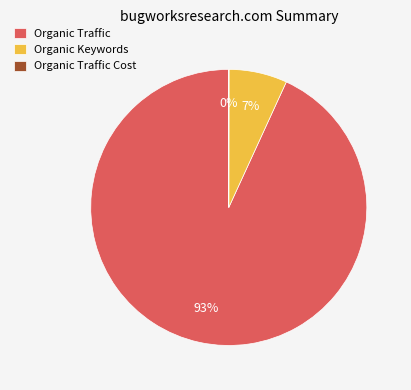

Between Organic Keywords and Organic Traffic, which is larger?

Organic Traffic